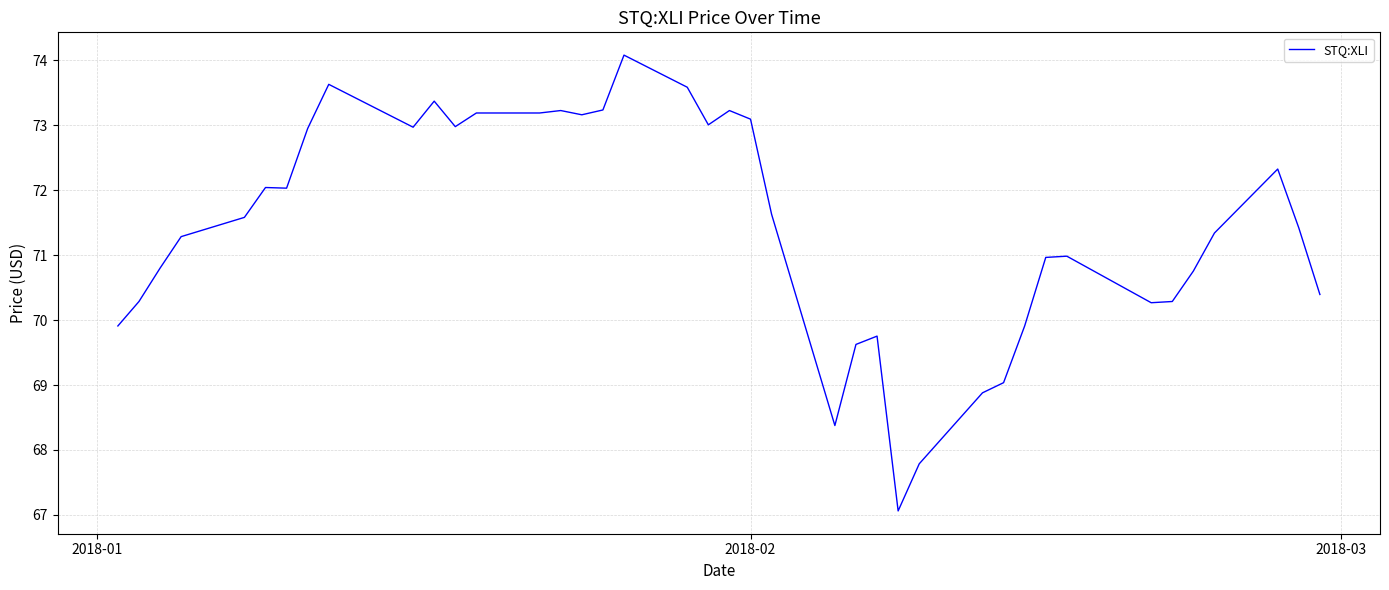

What is the difference between the maximum and minimum values?

7.0